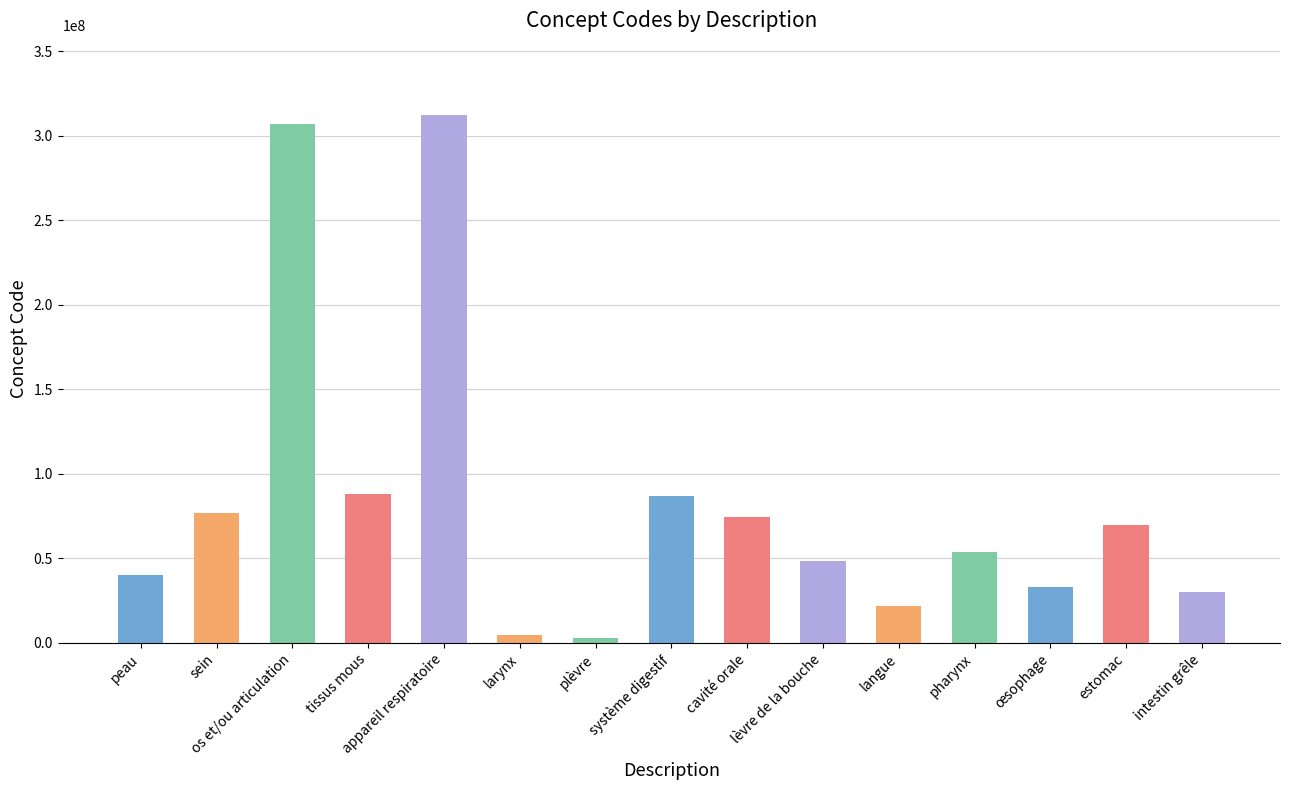

What is the maximum value shown in the chart?

312419003